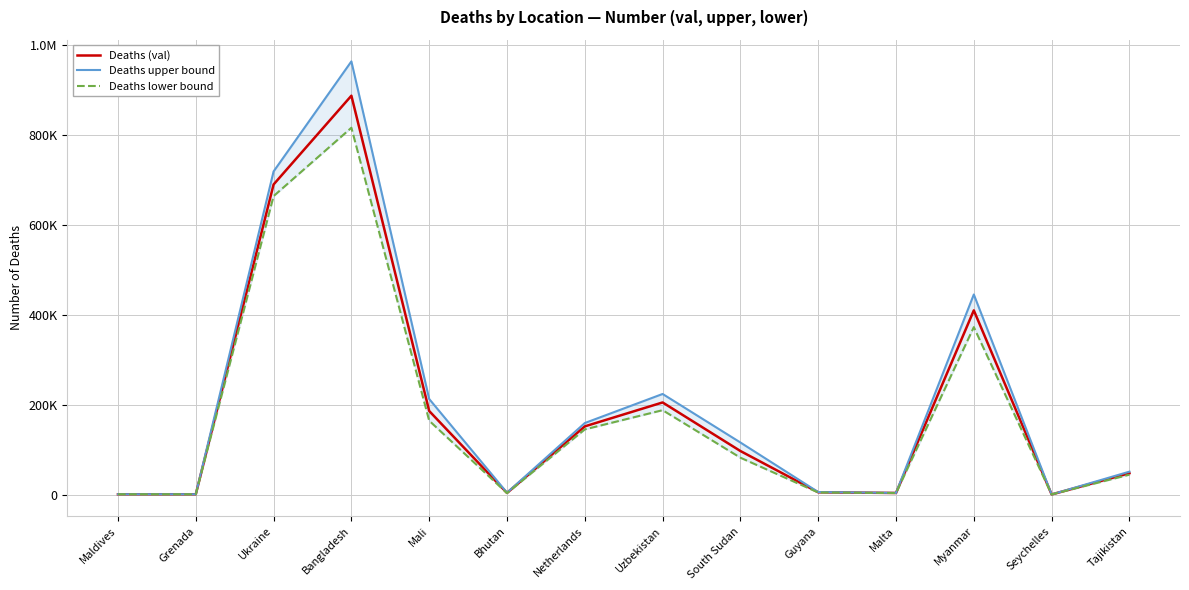

What are all the series names shown in the legend?

Deaths (val), Deaths upper bound, Deaths lower bound